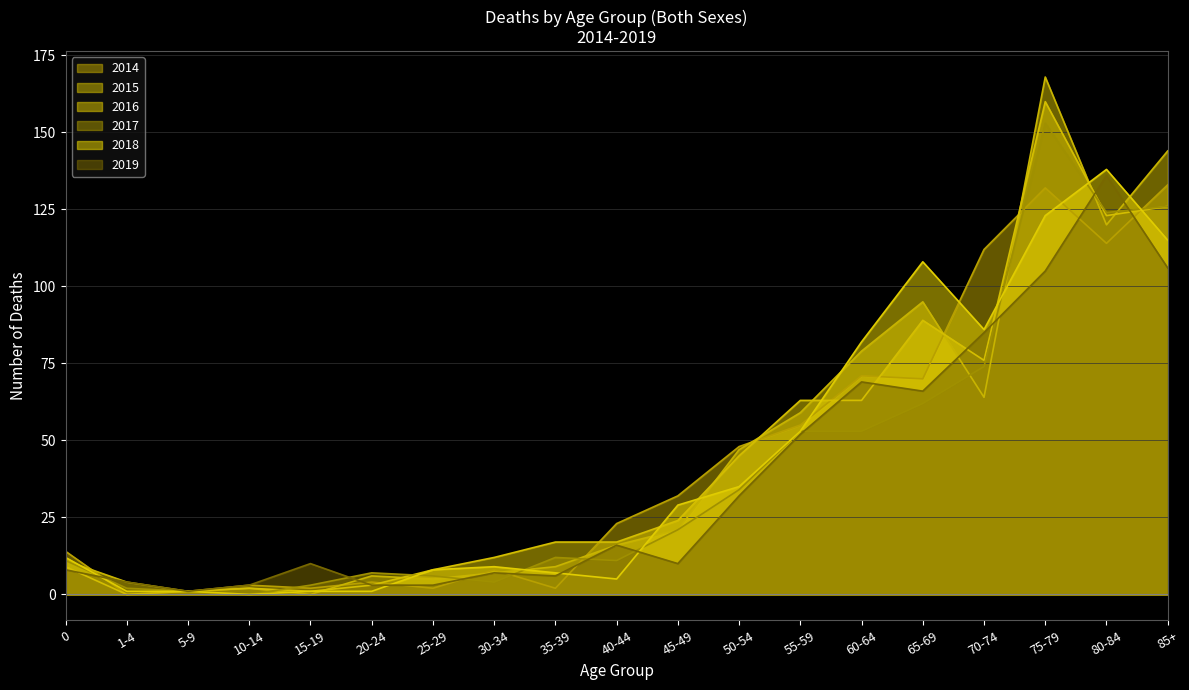

At which label does 2017 first exceed 12?

45-49